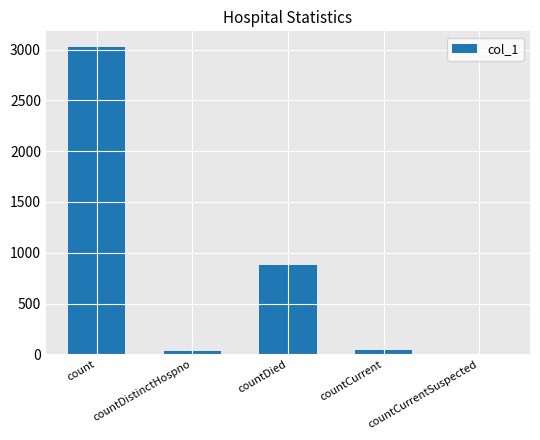

How many categories are shown in the chart?

5